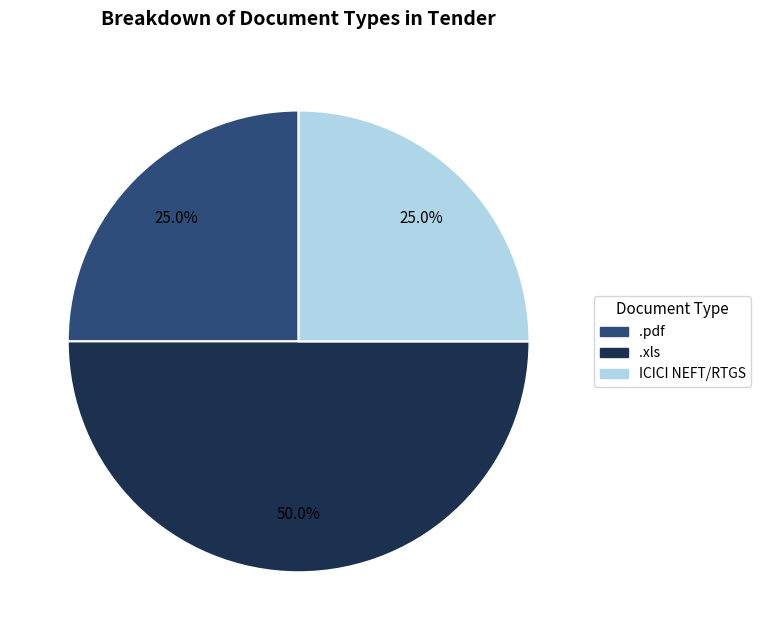

To the nearest percent, what is the average slice percentage?

33%